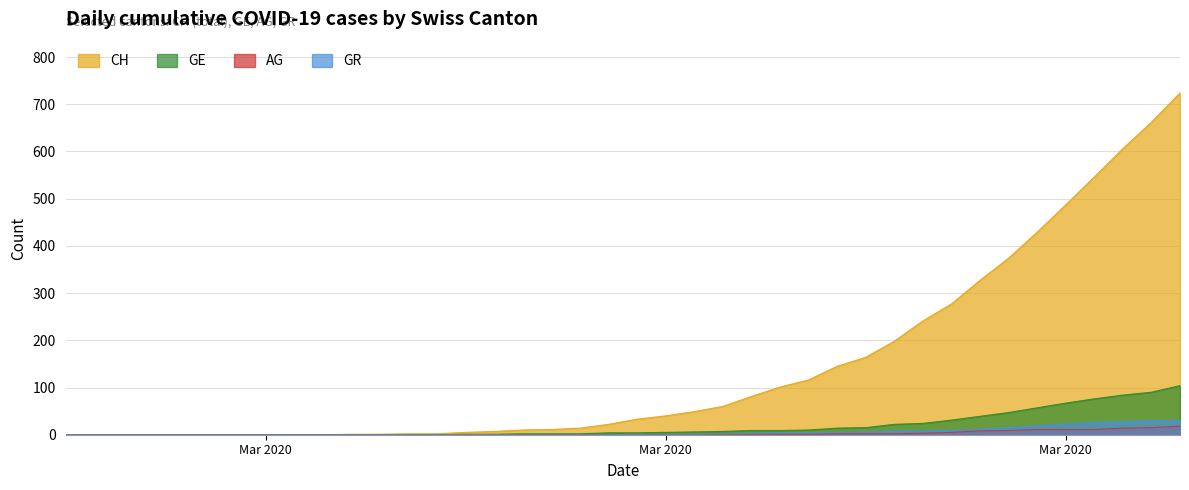

The GR series shows 0 at Mar 2020. True or false?

True